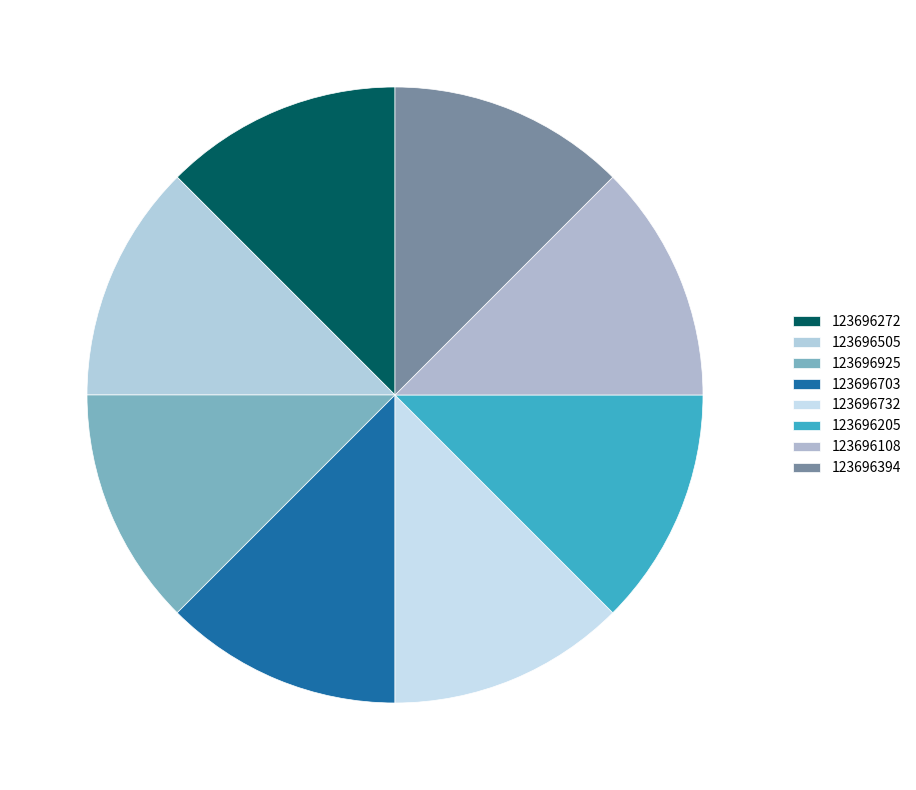

The 123696272 slice represents 12% of the pie. True or false?

True